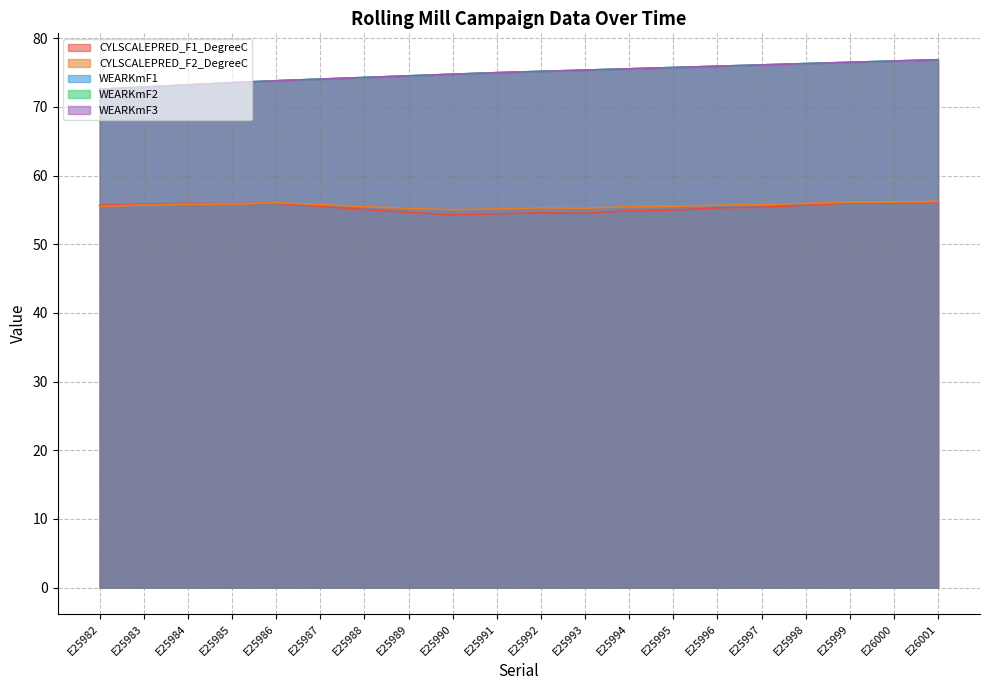

Is it true that CYLSCALEPRED_F1_DegreeC equals 30.1 at E25988?

False